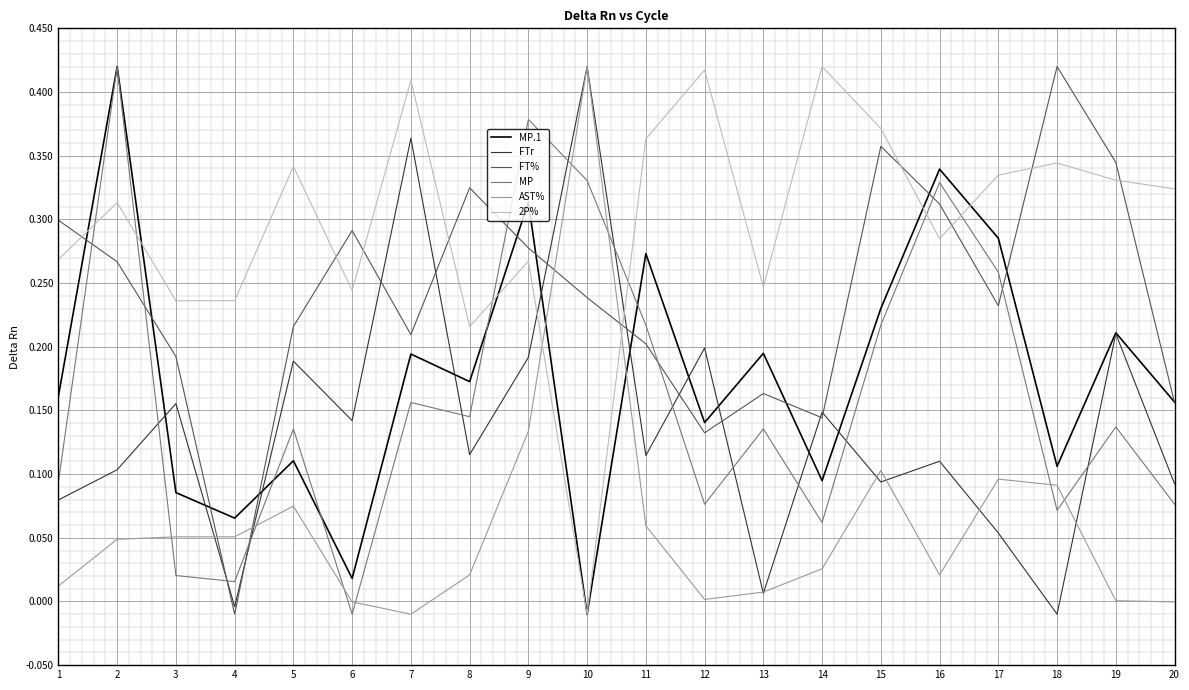

What is the total value across all series at 6?

0.7